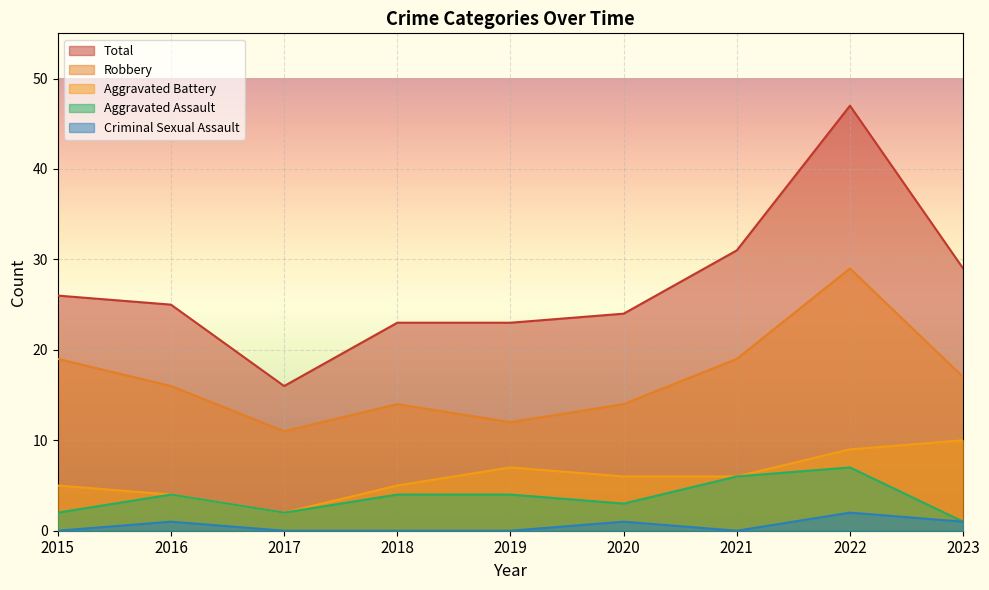

At which label is Total closest to 31?

2021